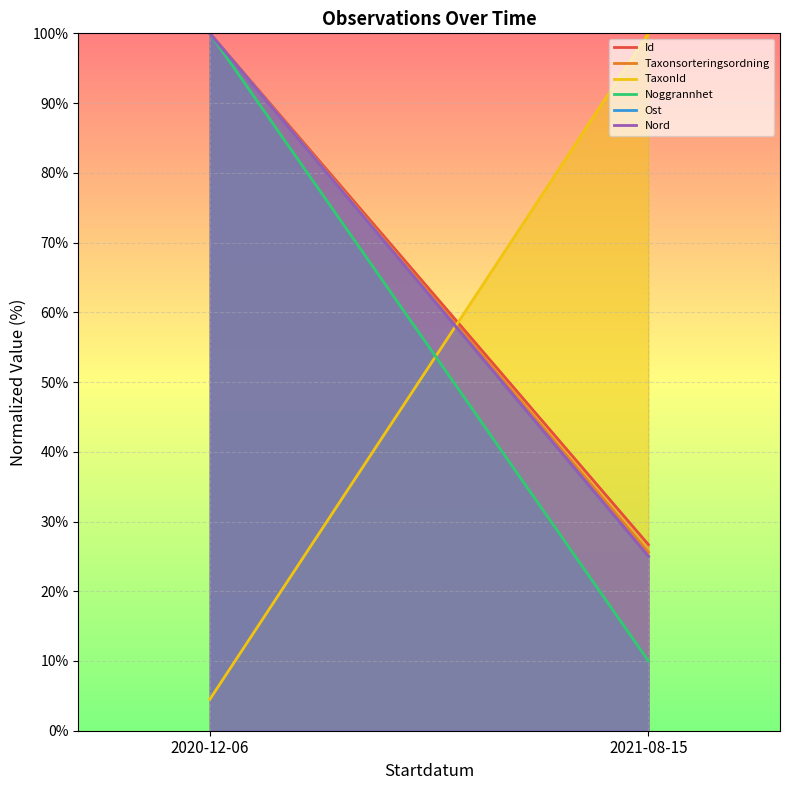

How many values in the Ost series are below 100?

1